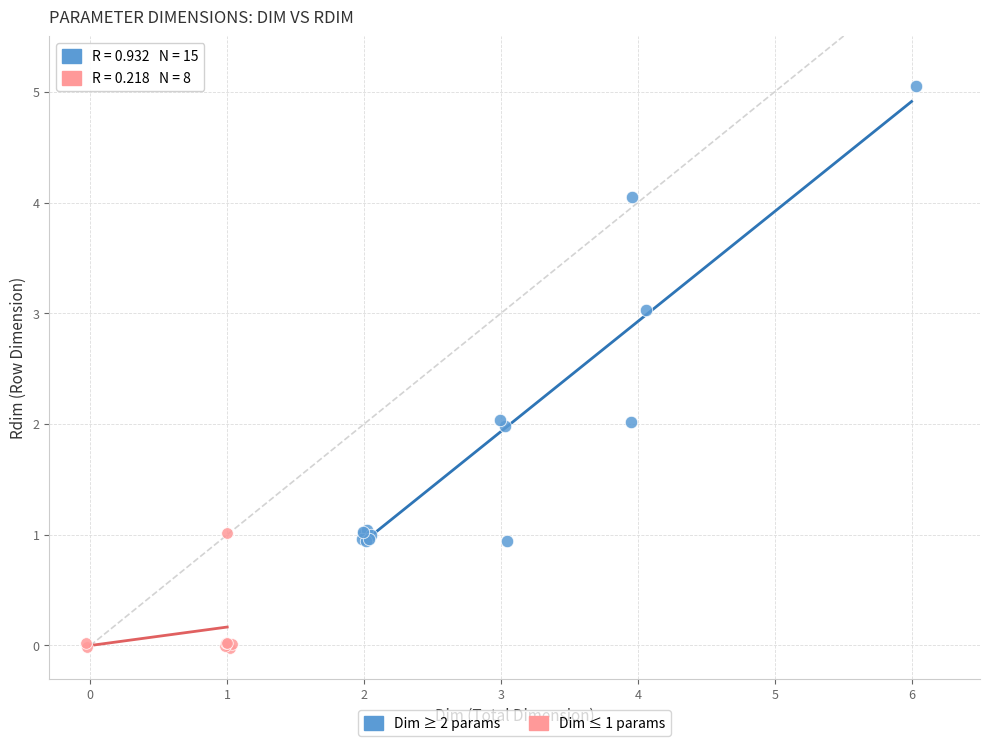

Which series contains the highest Y value?

Dim ≥ 2 params